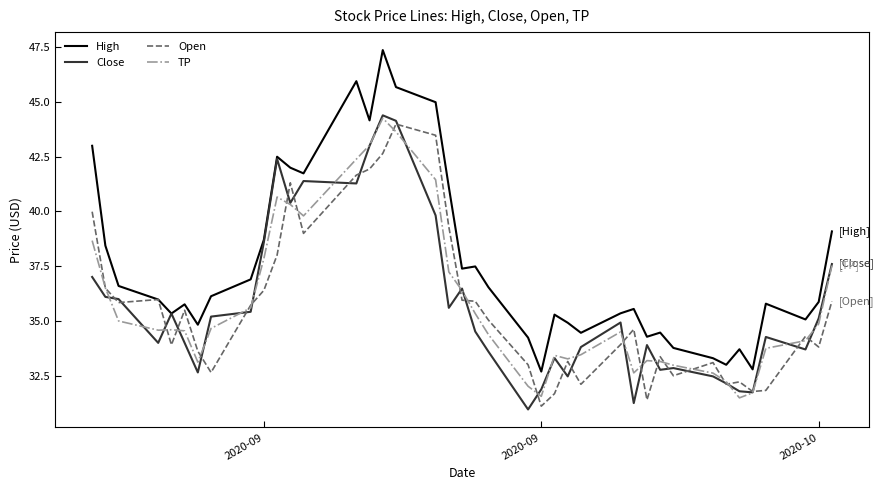

What is the minimum value for Open?

31.1